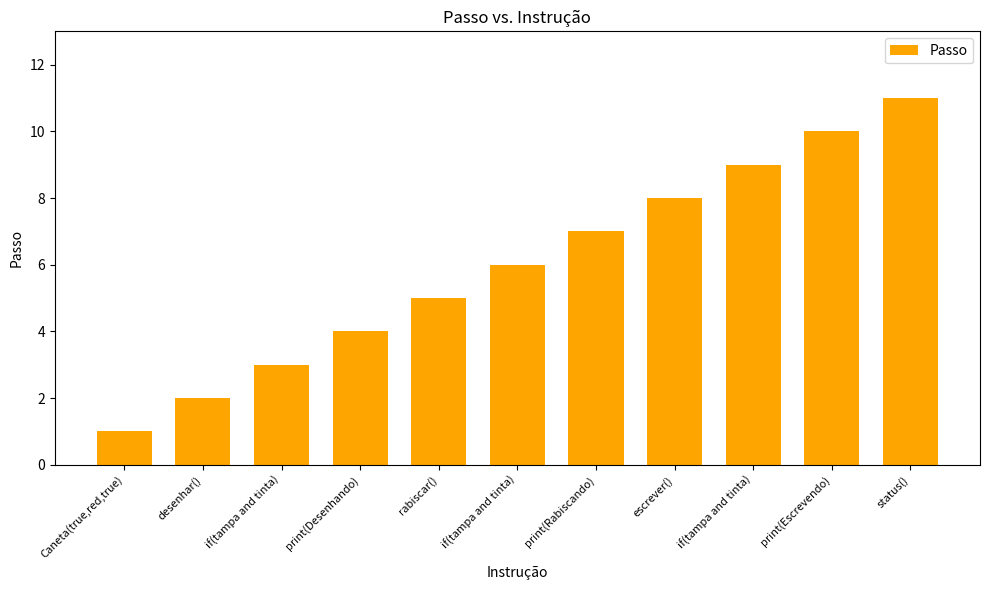

The value at print(Escrevendo) is 7. True or false?

False